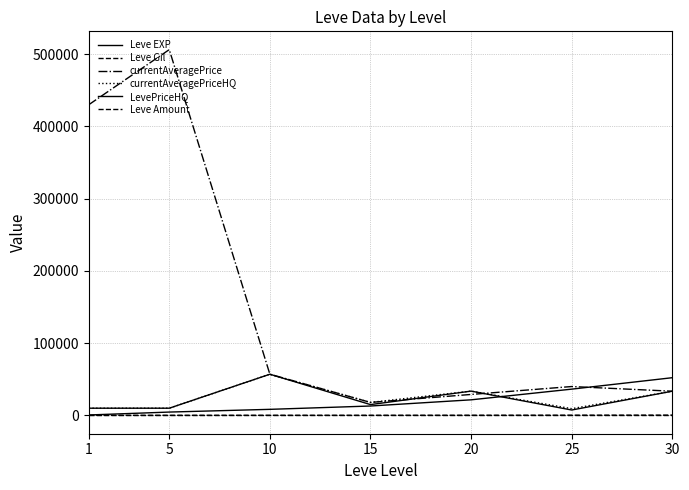

Count the number of categories in the chart.

7